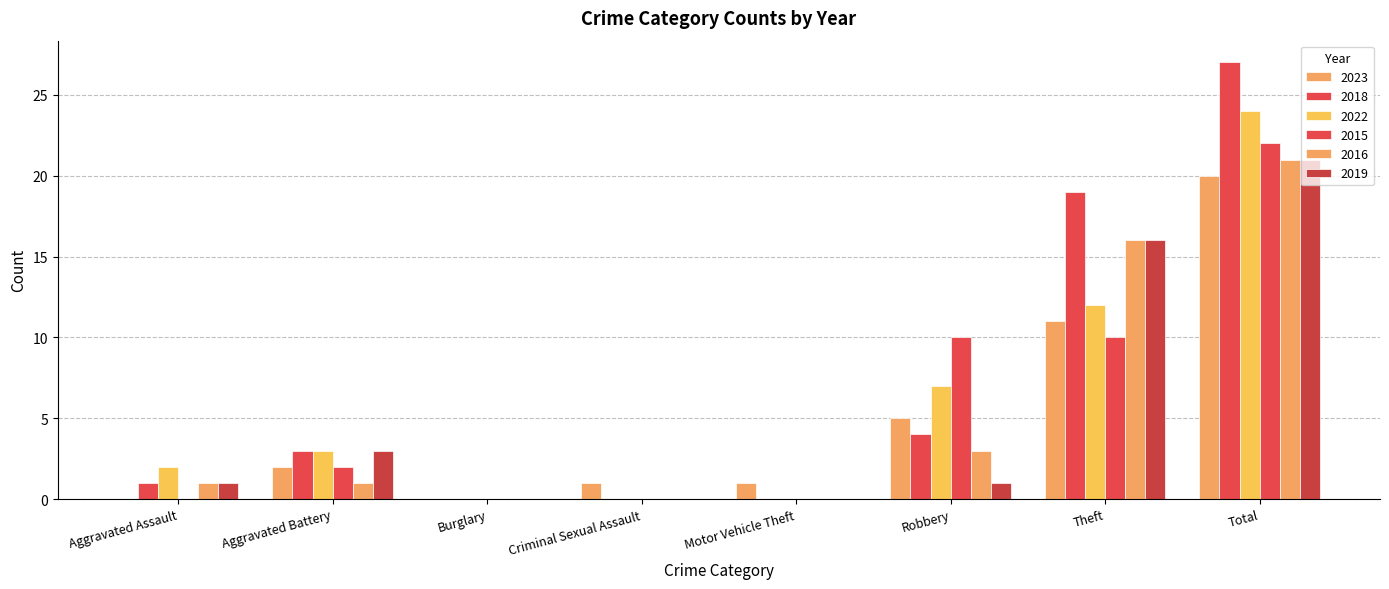

Which series has the largest total across all categories?

2018